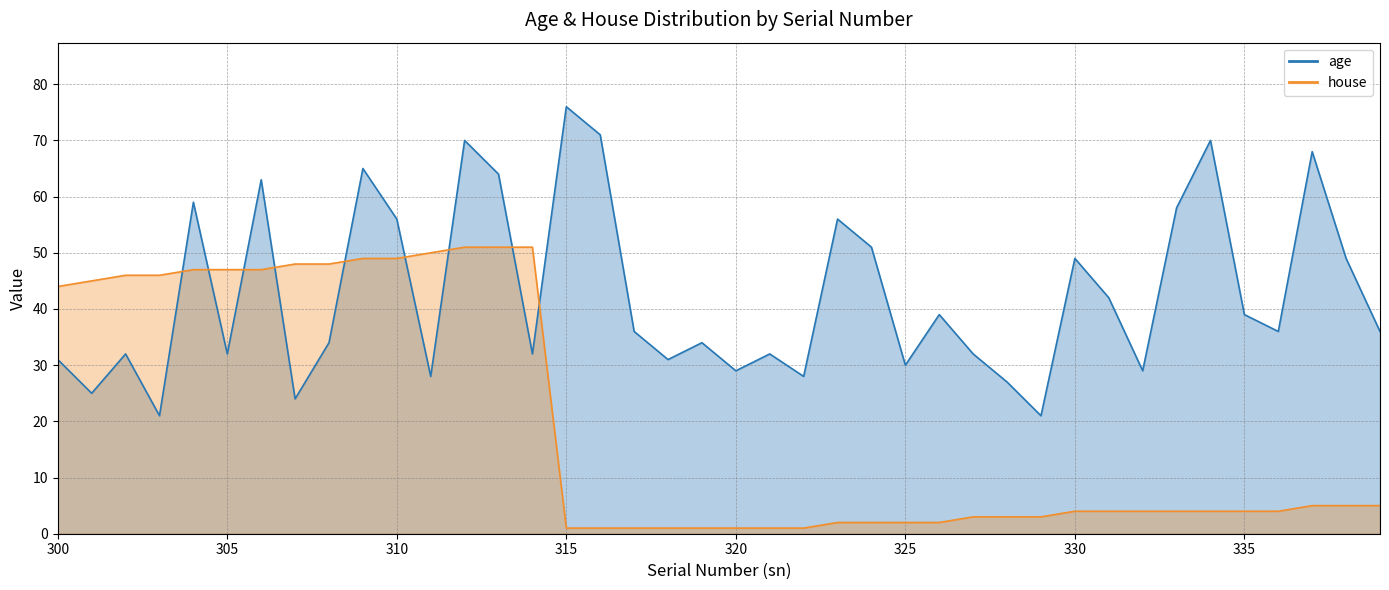

Where do age and house first cross each other?

303 and 304